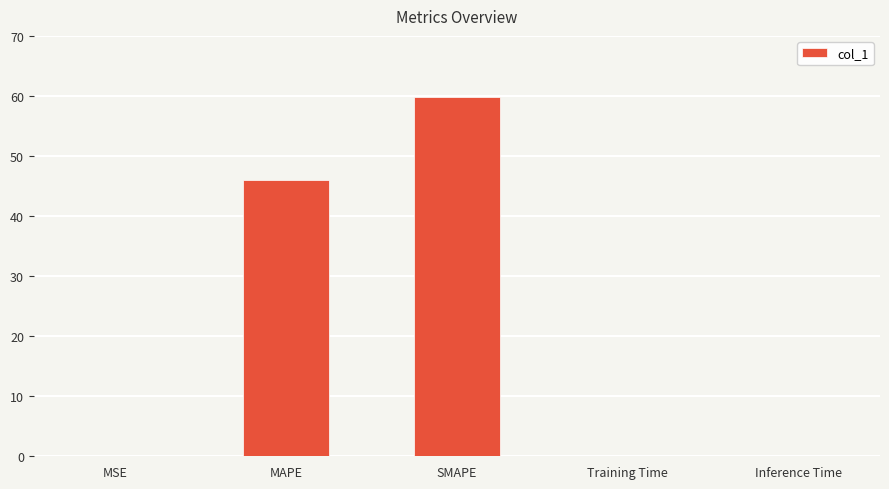

What is the maximum value shown in the chart?

59.8